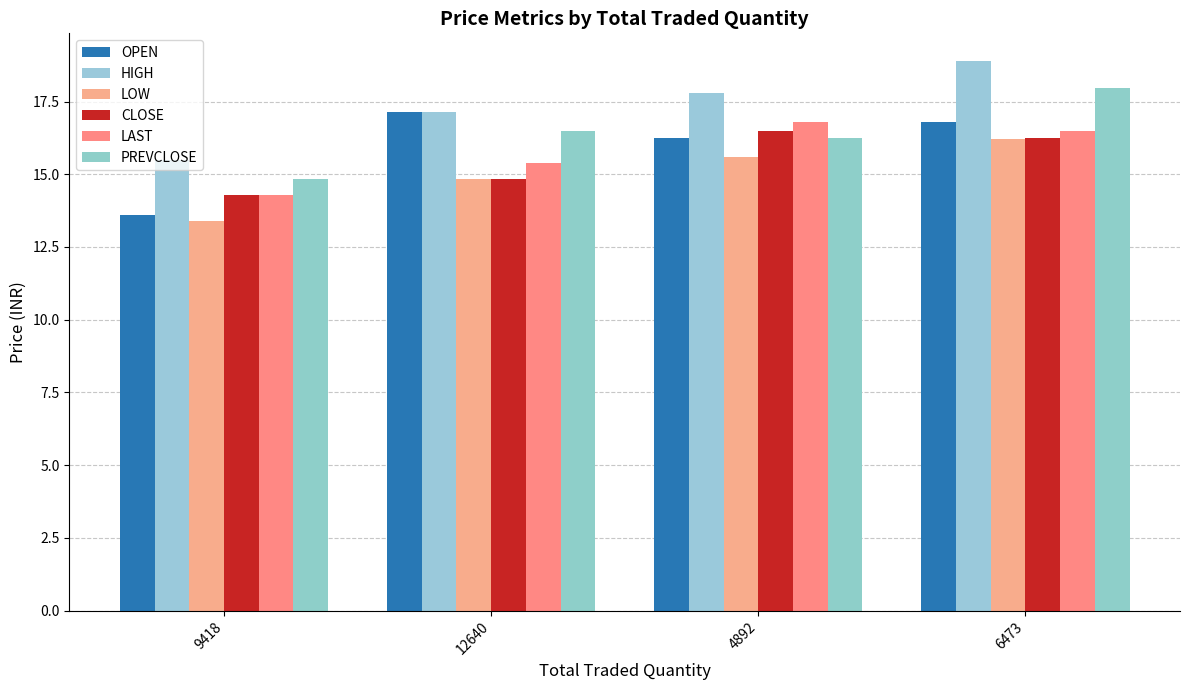

Rank the categories by LOW value from lowest to highest.

9418, 12640, 4892, 6473